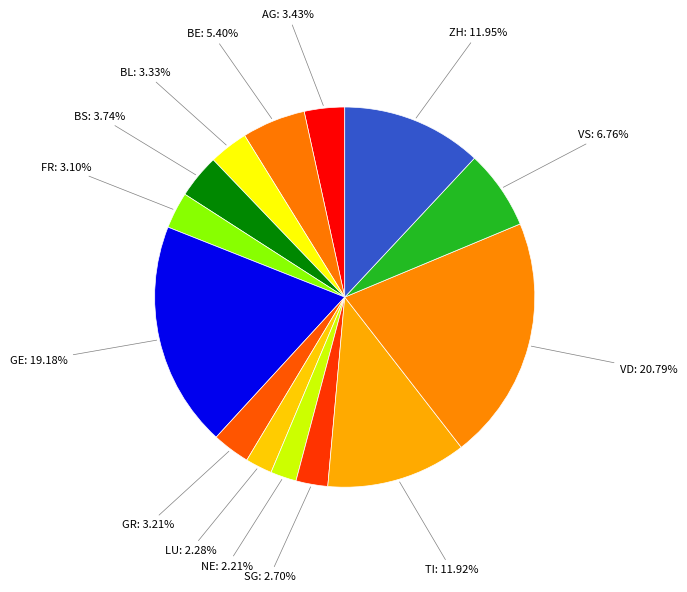

Approximately how many times larger is the value at GE compared to BL?

5.8